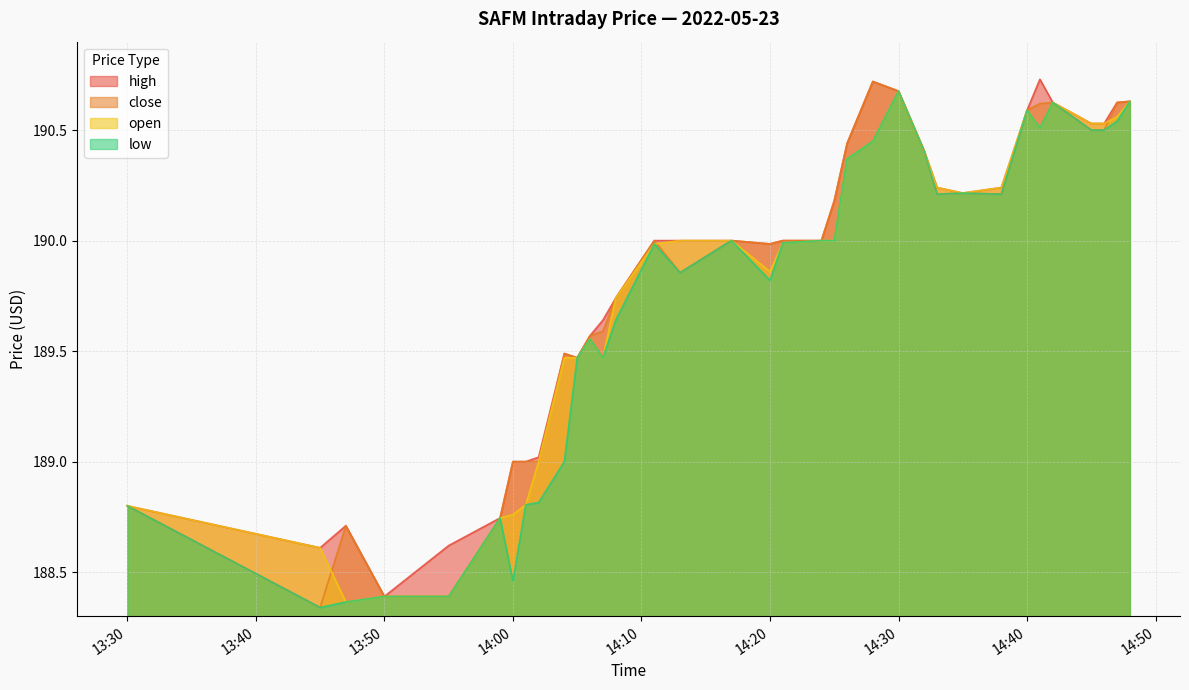

What is the value of the high point at the 14th from the left?

189.7